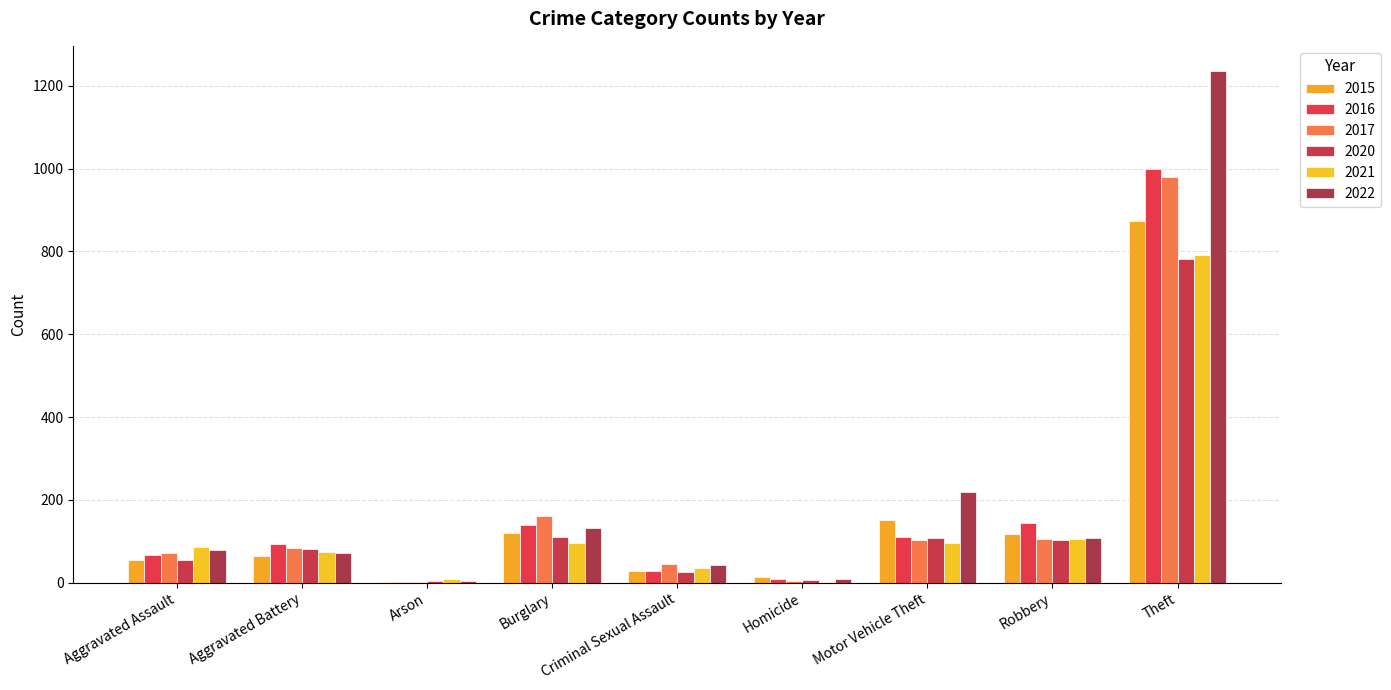

What is the average value of the 2016 series?

177